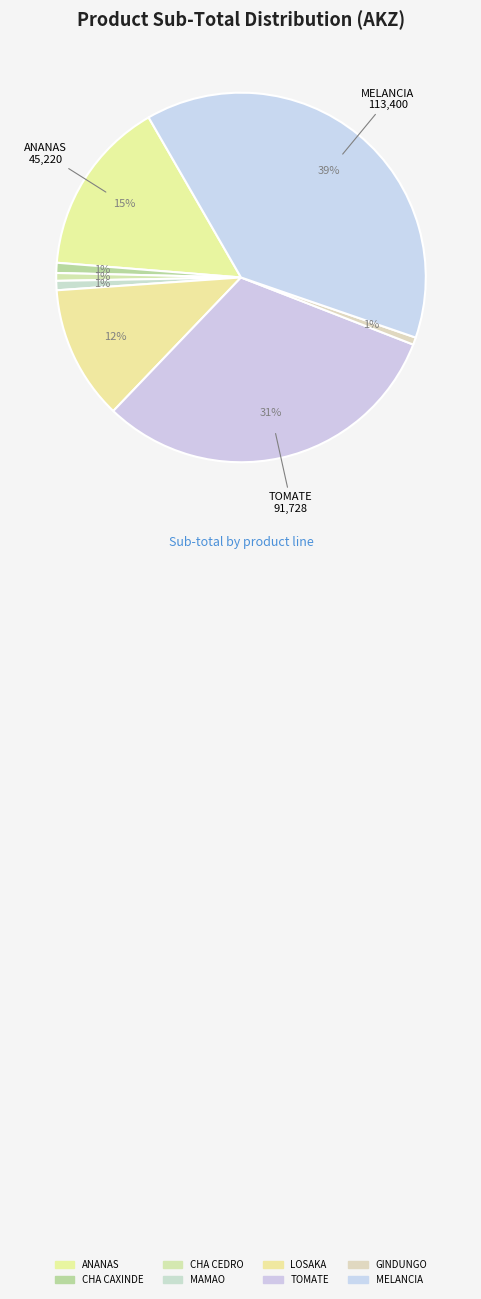

Is the sum of ANANAS and MELANCIA greater than half?

Yes